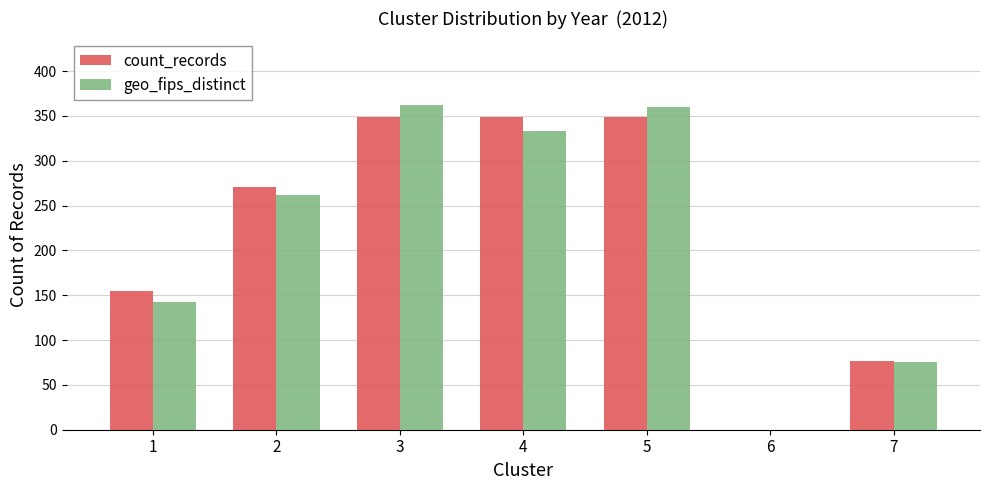

The value of geo_fips_distinct at 7 is 100. True or false?

False